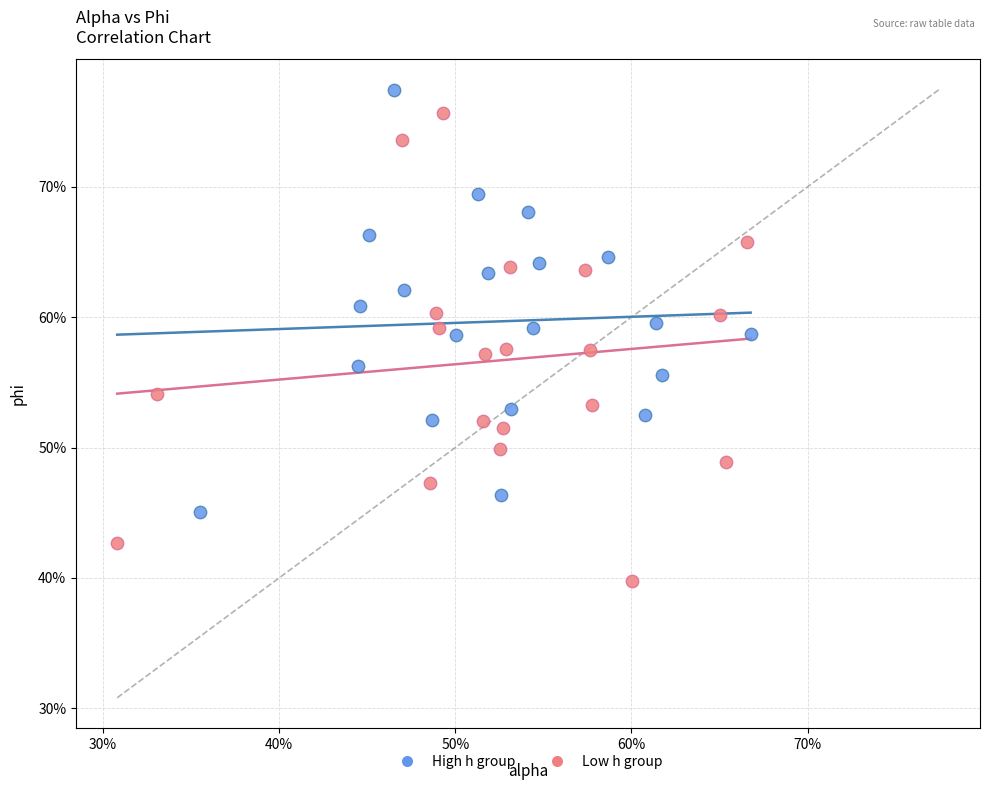

Which series reaches the maximum Y coordinate?

High h group